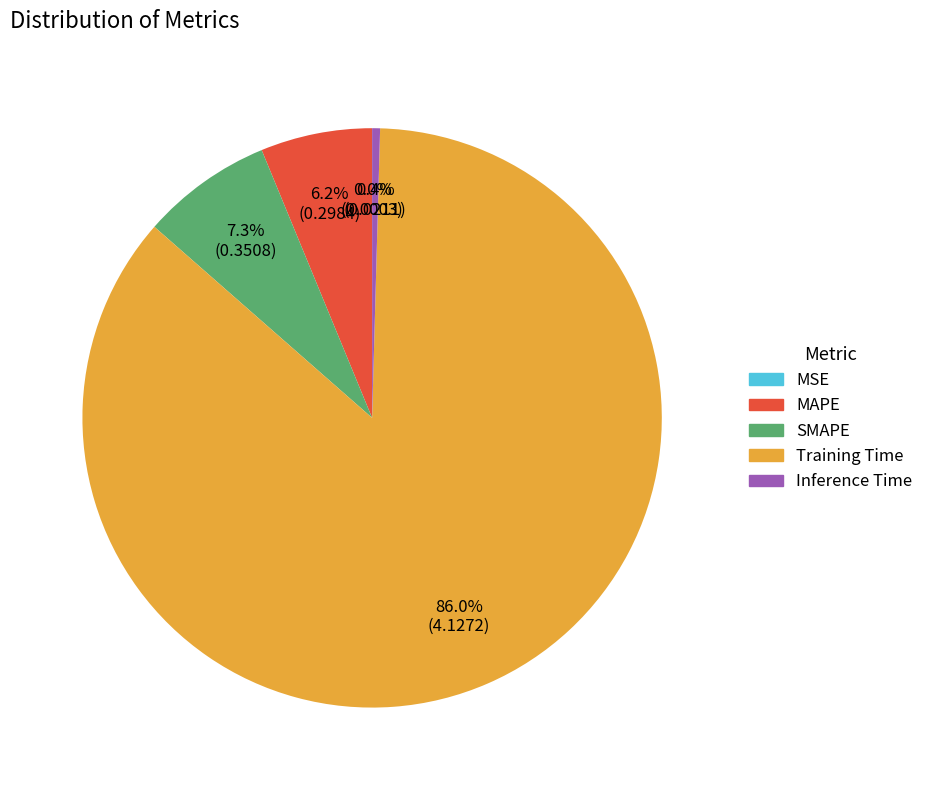

What percentage is the MAPE slice, to the nearest percent?

6%